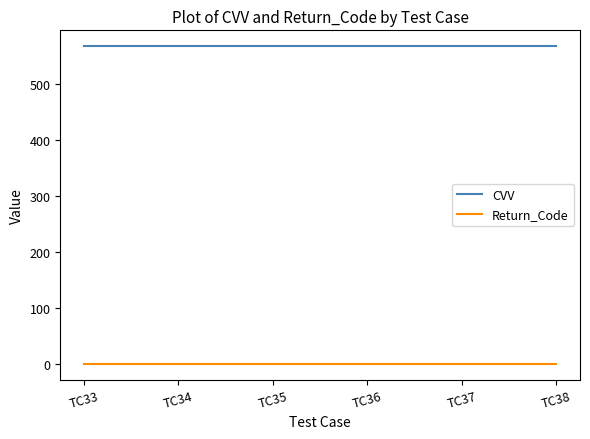

True or false: CVV and Return_Code cross at least once.

False